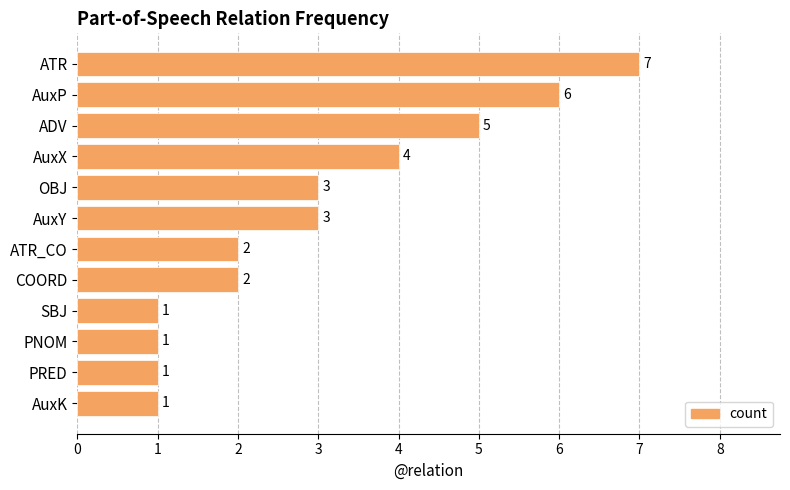

Does the chart contain stacked bars?

No